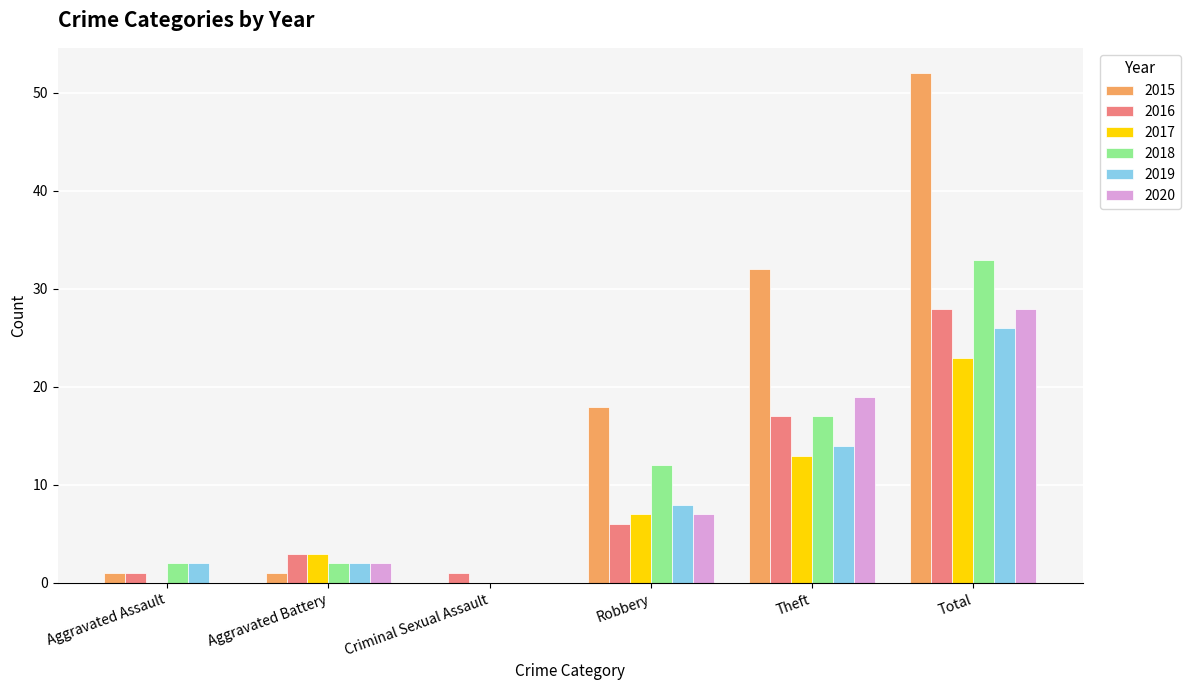

At which category is the sum across all series the highest?

Total